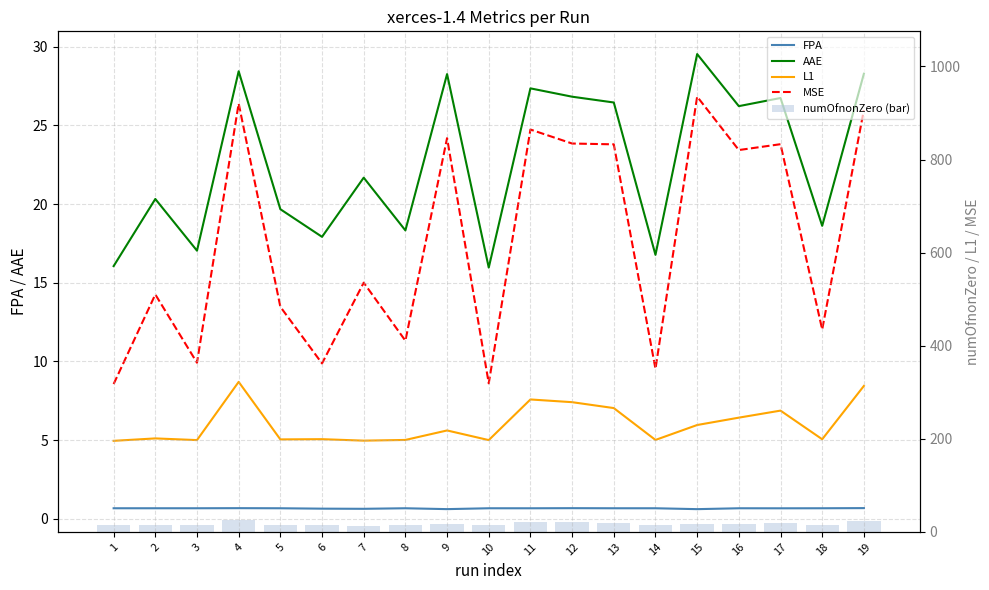

At how many categories does at least one series exceed 209?

19